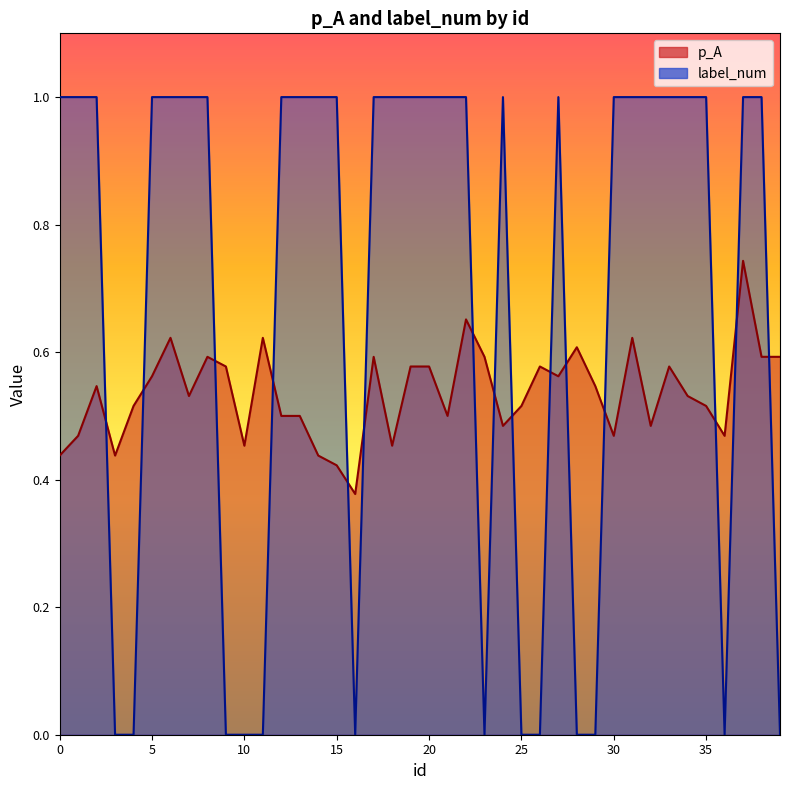

After their last crossing, which series has the higher values: p_A or label_num?

p_A